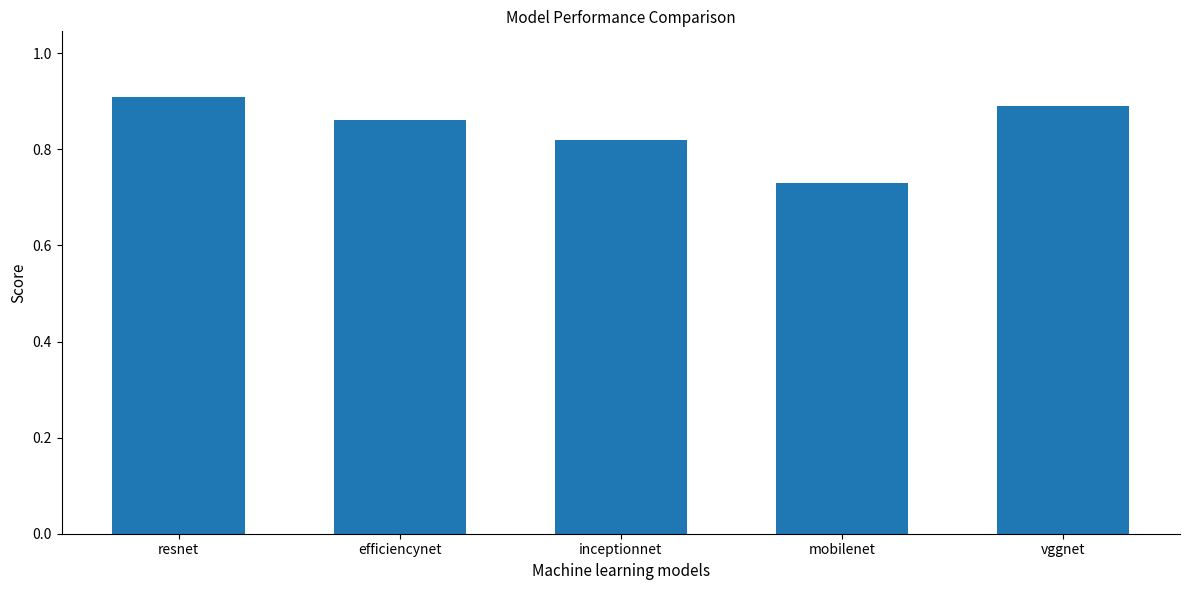

How many bars are there in total?

5